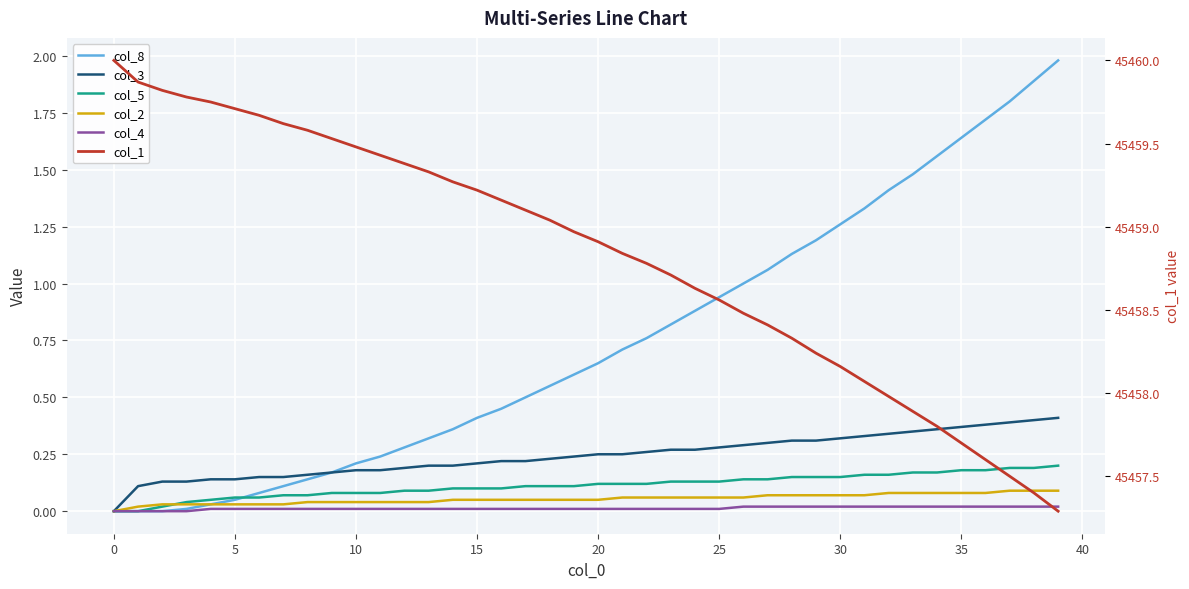

What is the difference between the maximum and minimum values in the col_5 series?

0.2